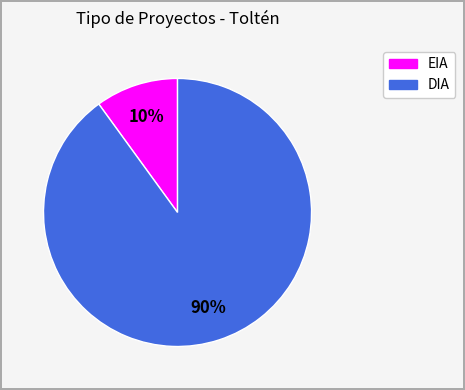

Between DIA and EIA, which is larger?

DIA